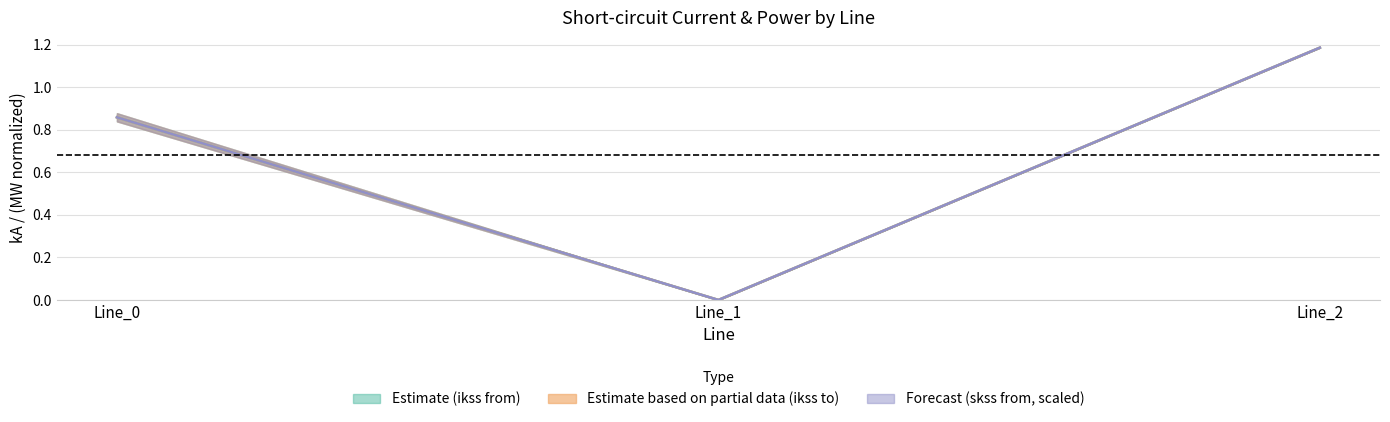

What is the value of the pf_ikss_c_from_ka point at the 1st from the left?

0.9